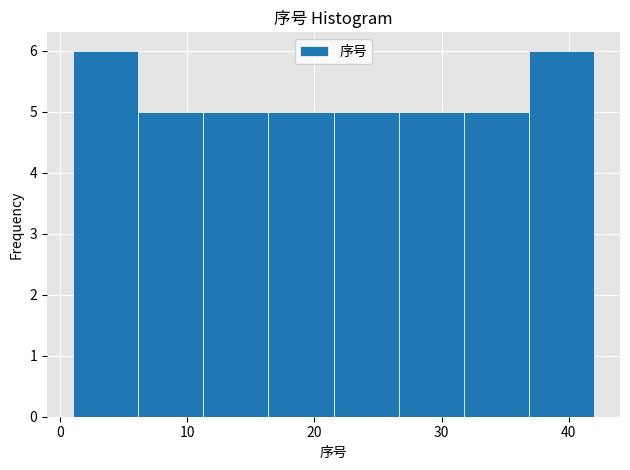

Reading left to right, list every bar in this chart as the range it spans on the x-axis followed by its height. Neither the bar edges nor the heights are printed on the chart, so give them approximately, as read against the axes.

1 to 6: 6
6 to 11: 5
11 to 16: 5
16 to 22: 5
22 to 27: 5
27 to 32: 5
32 to 37: 5
37 to 42: 6